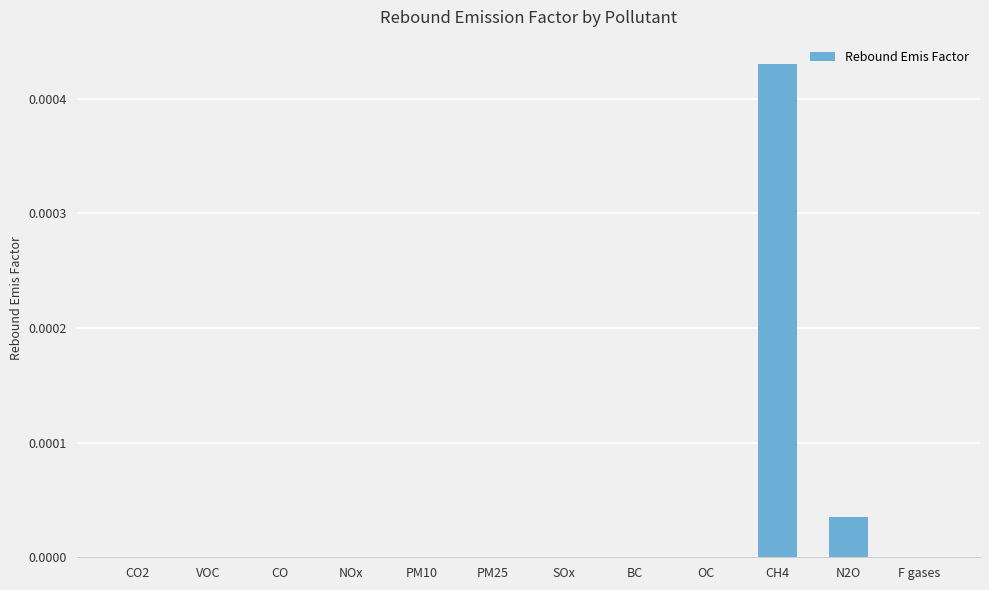

True or false: the data shows 0.0 at CH4.

True